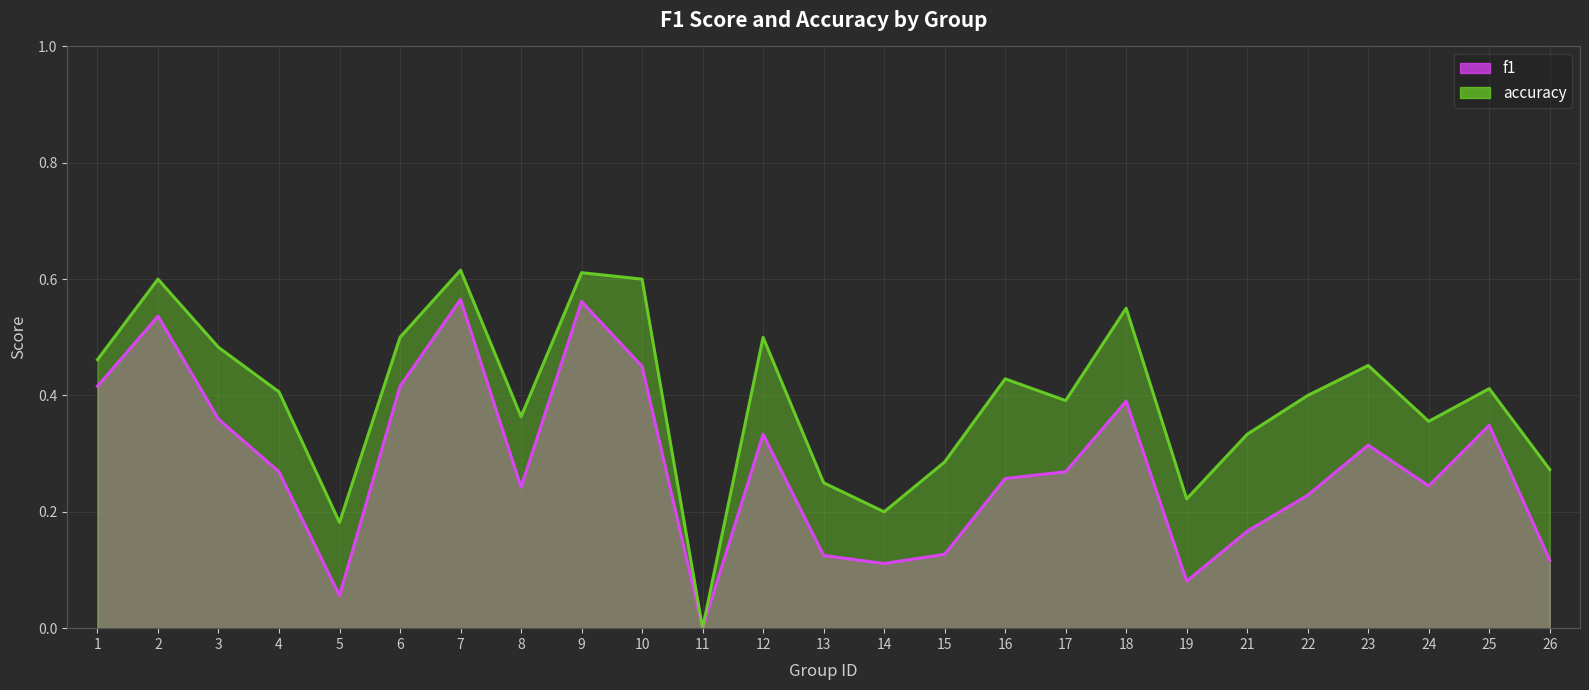

What is the average value of the accuracy series?

0.4